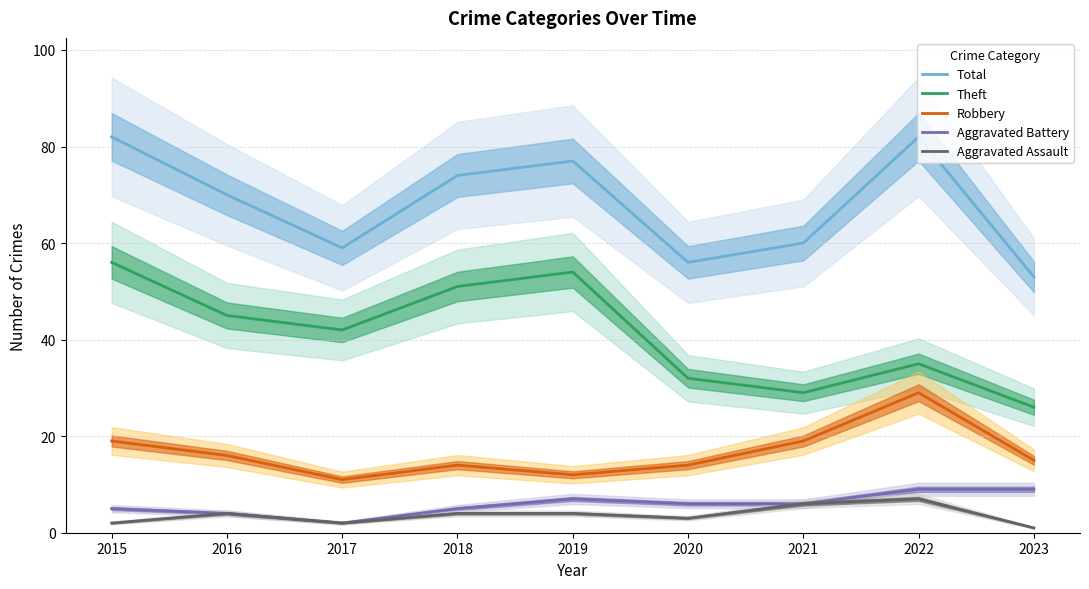

How many series are shown in this chart?

5